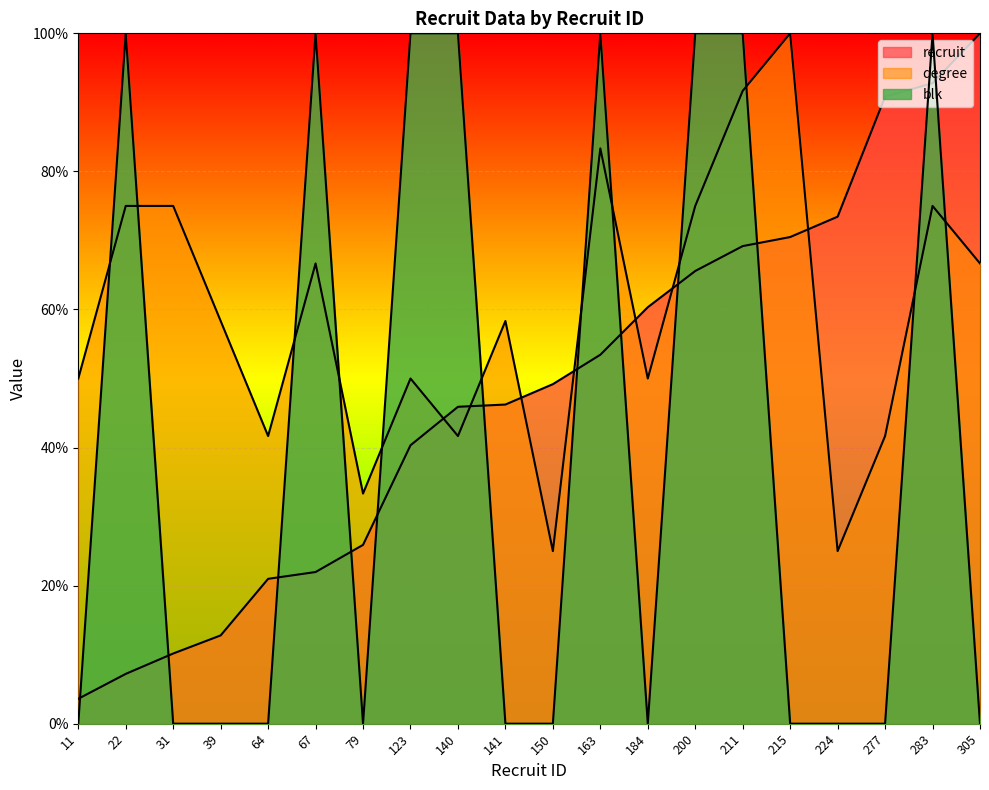

List the series in order of their overall mean, lowest first.

blk, recruit, degree